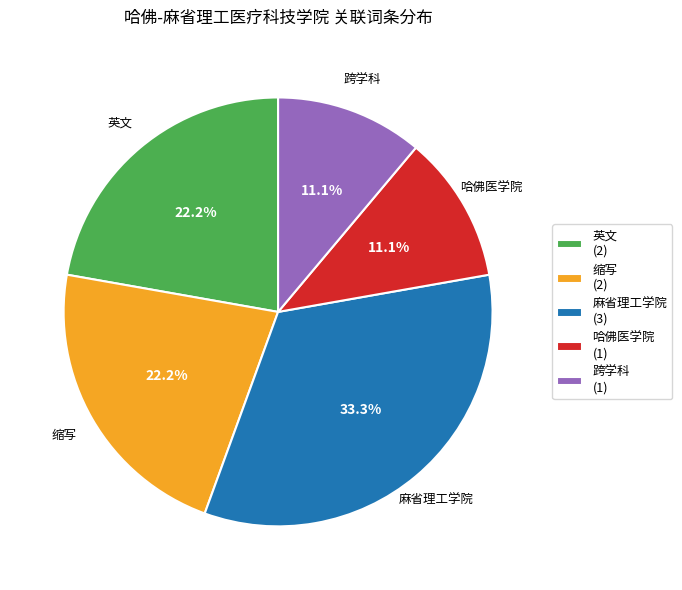

To the nearest percent, what is the average slice percentage?

20%